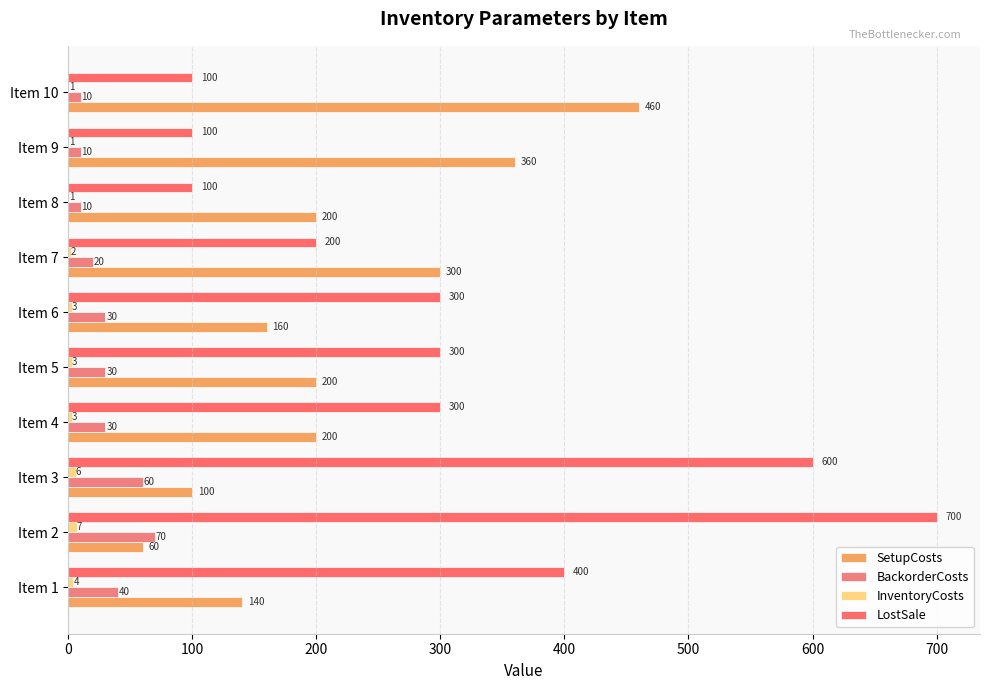

Count the number of categories in the chart.

10